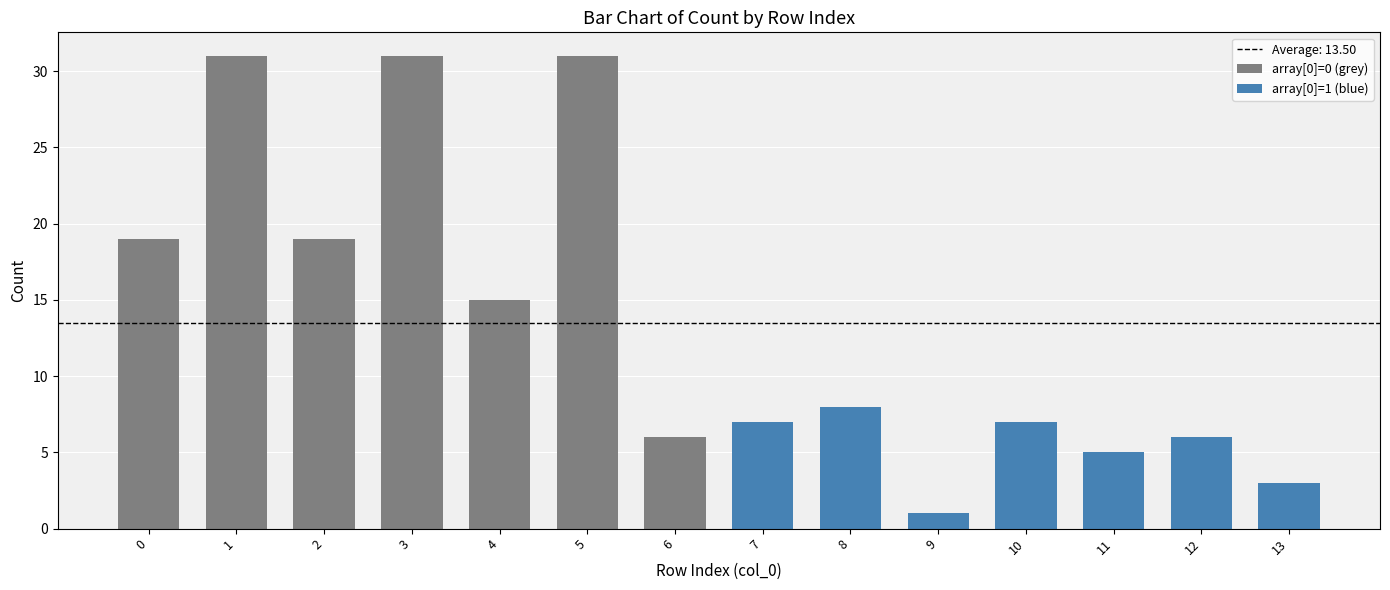

What is the minimum value for array[0]=0 (grey)?

6